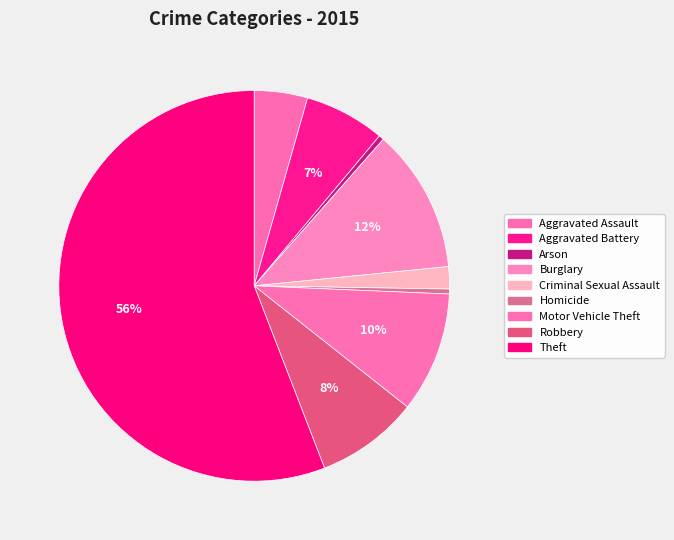

Approximately how many times larger is the value at Burglary compared to Homicide?

29.4